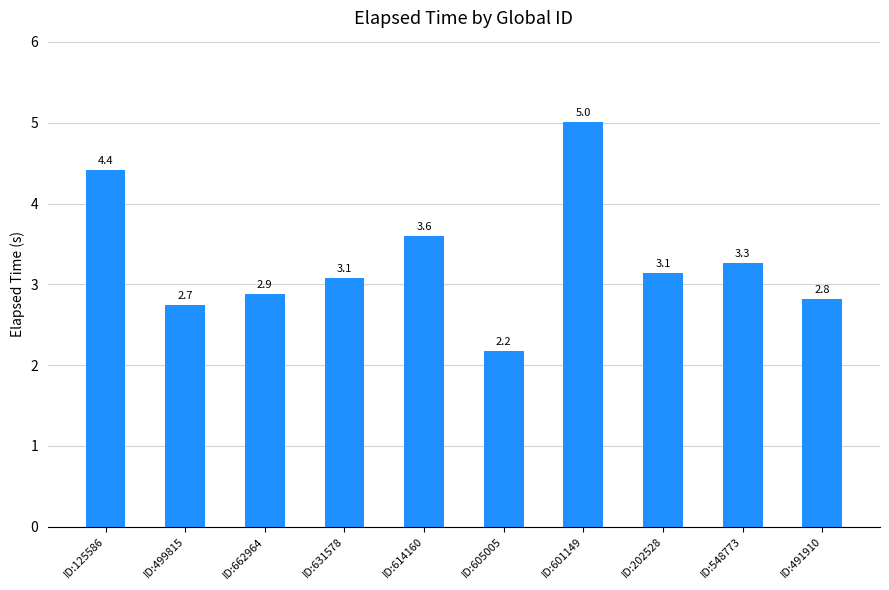

What is the label of the 2nd bar from the right?

ID:548773